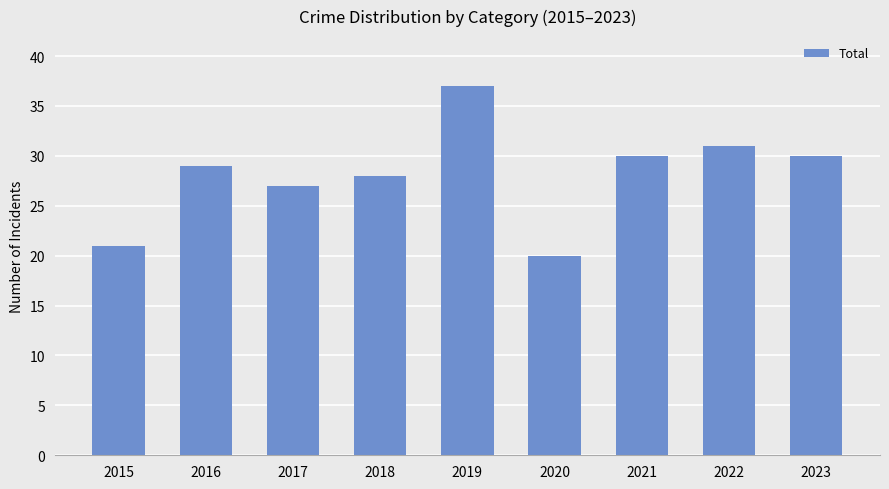

Which category has the highest value across all series?

2019